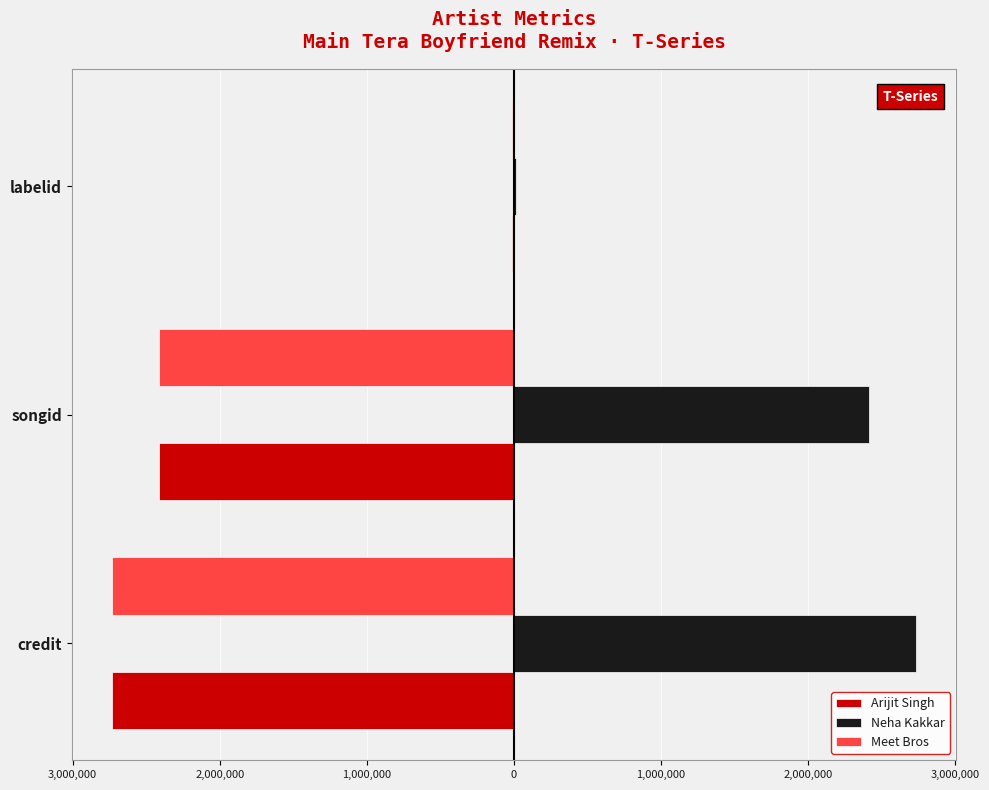

Rank the series by their maximum value, from highest to lowest.

Neha Kakkar, Arijit Singh, Meet Bros